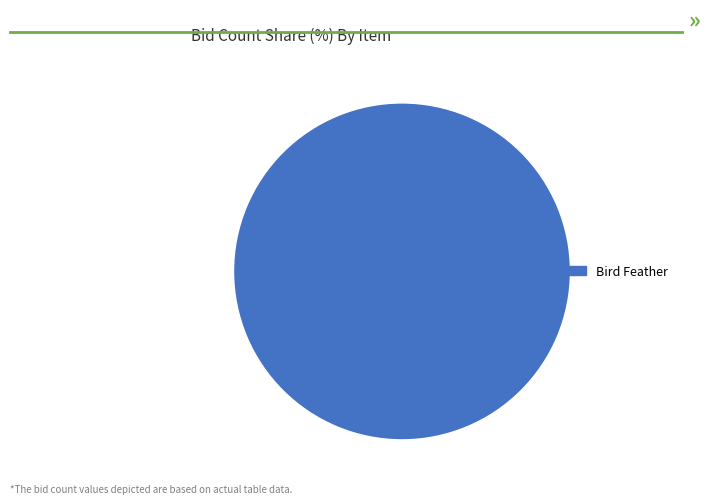

What is the majority slice?

Bird Feather